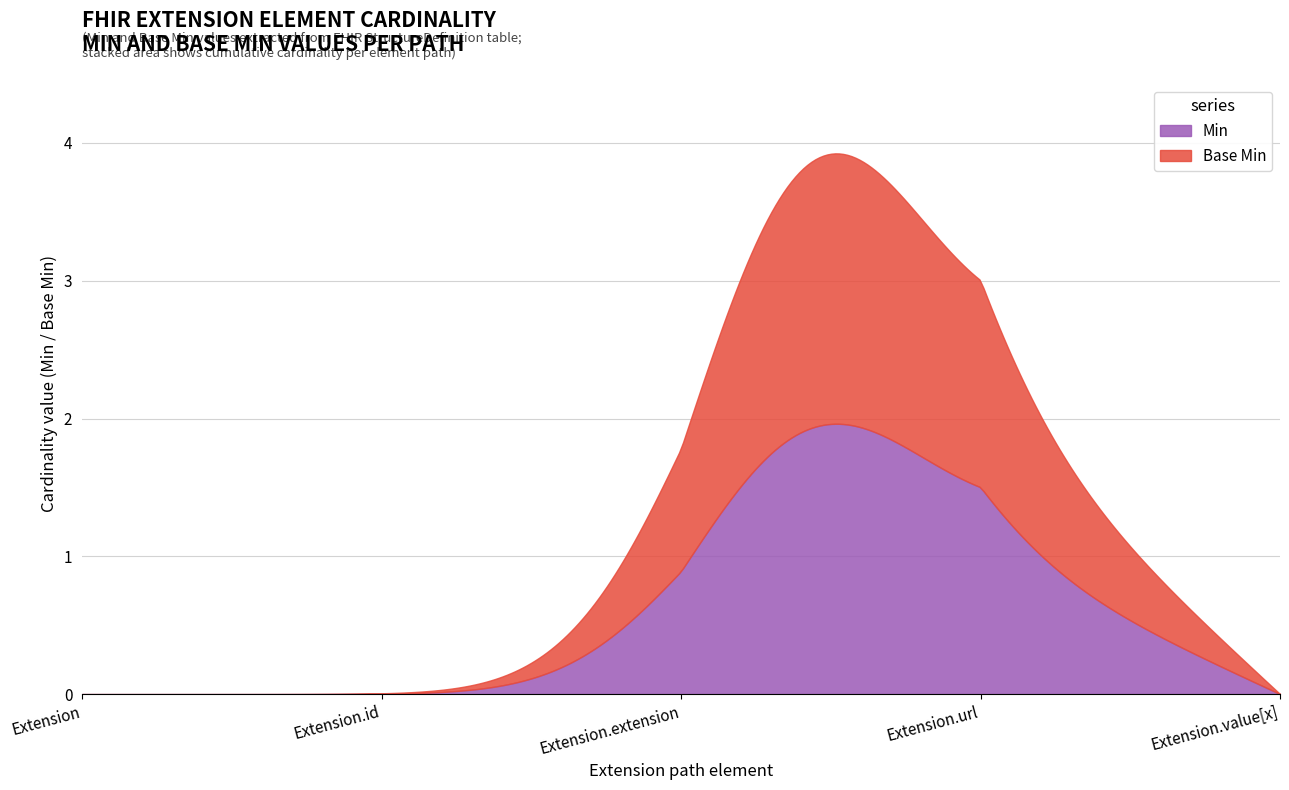

Rank the series by their maximum value, from lowest to highest.

Min, Base Min